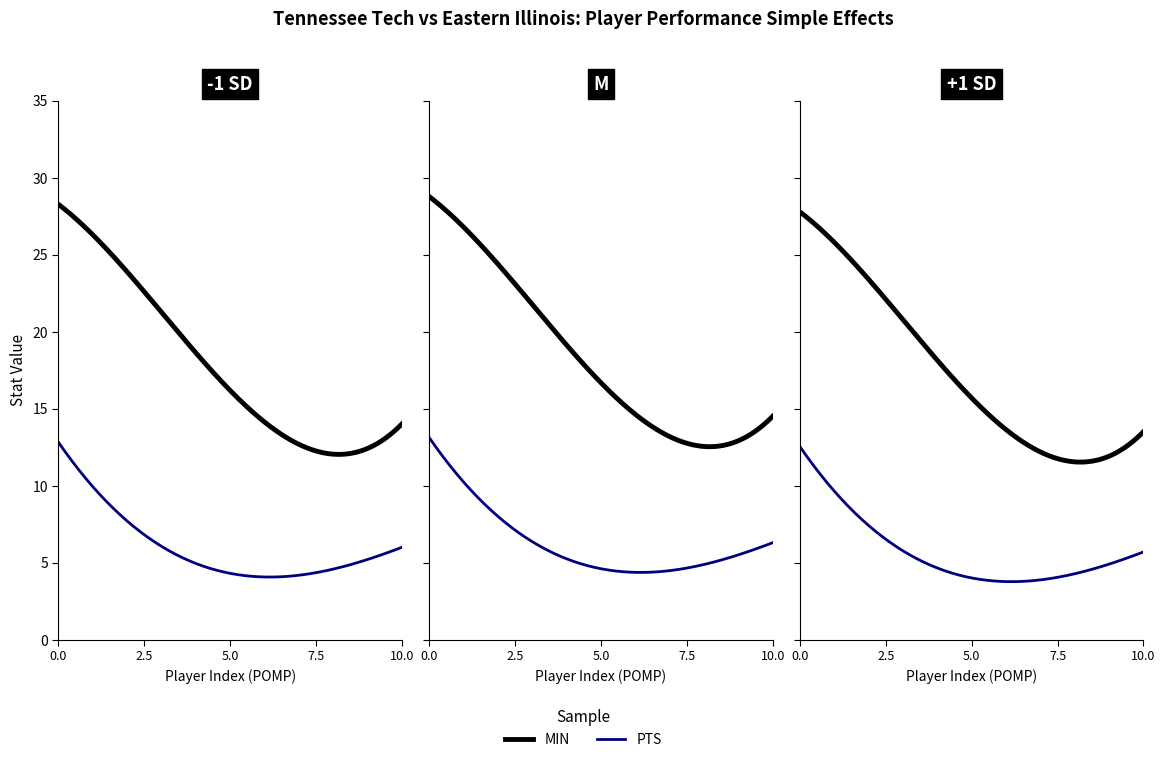

In PTS, how many points are lower than both neighbors (excluding endpoints)?

3